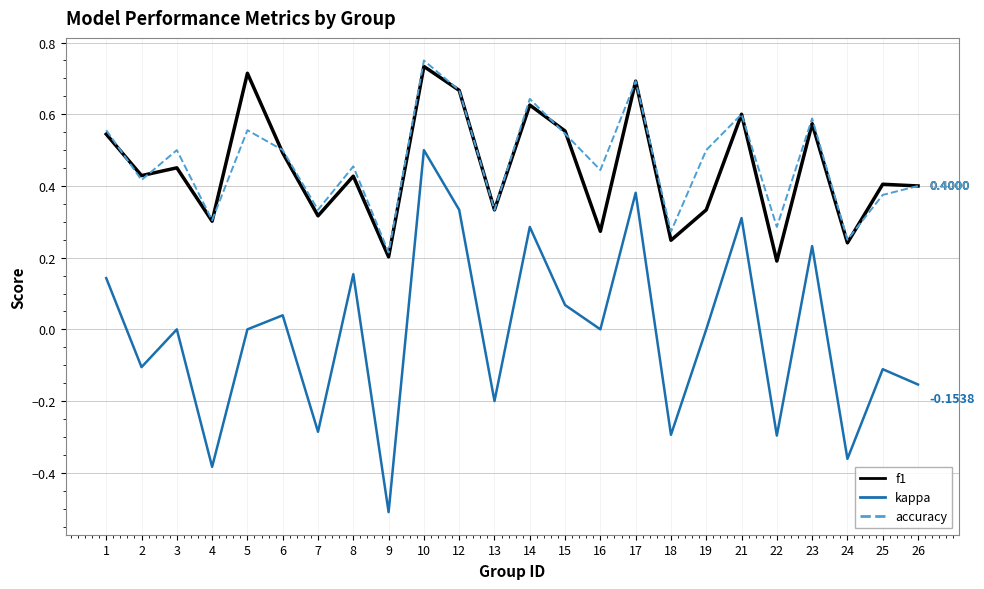

True or false: f1 and kappa cross at least once.

False